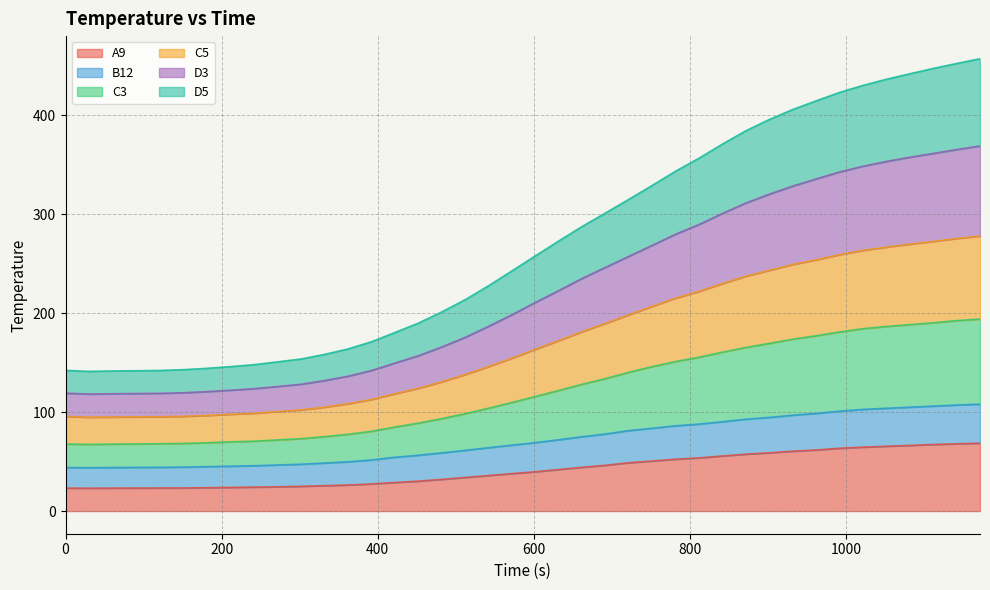

What is the highest value of the D3 series?

369.1